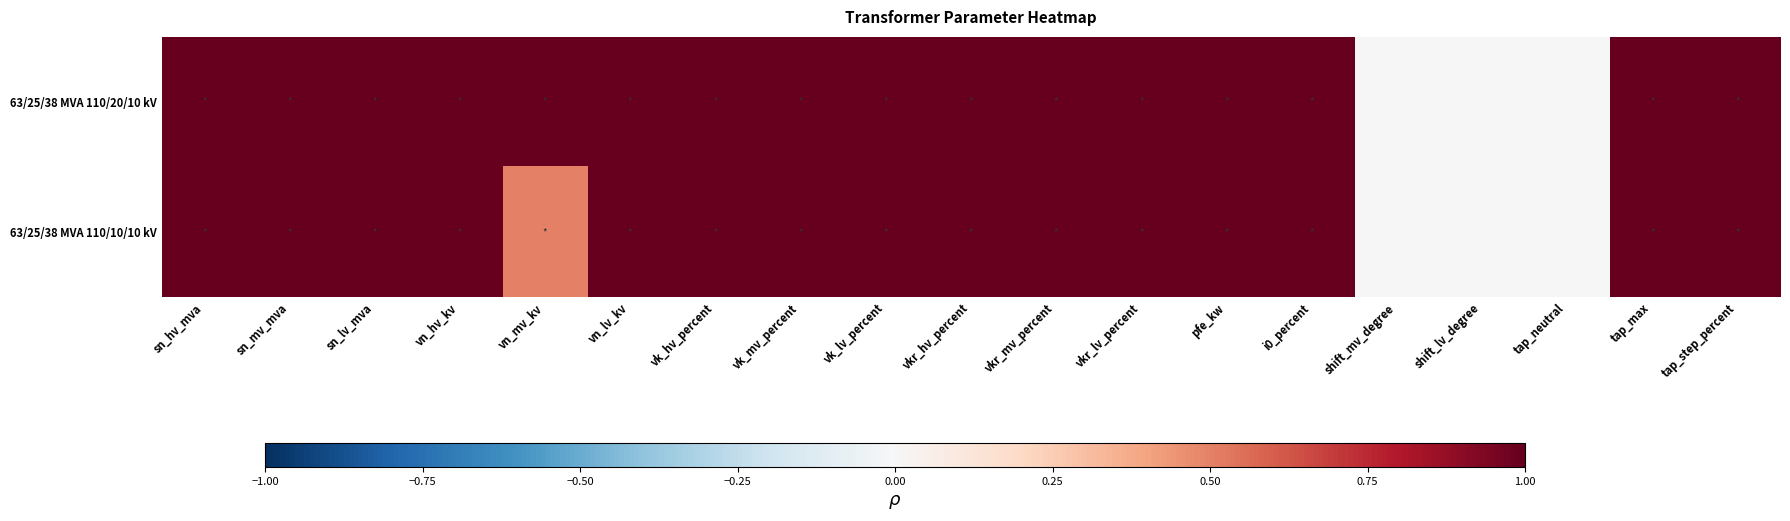

Which series has the largest total across all categories?

63/25/38 MVA 110/20/10 kV